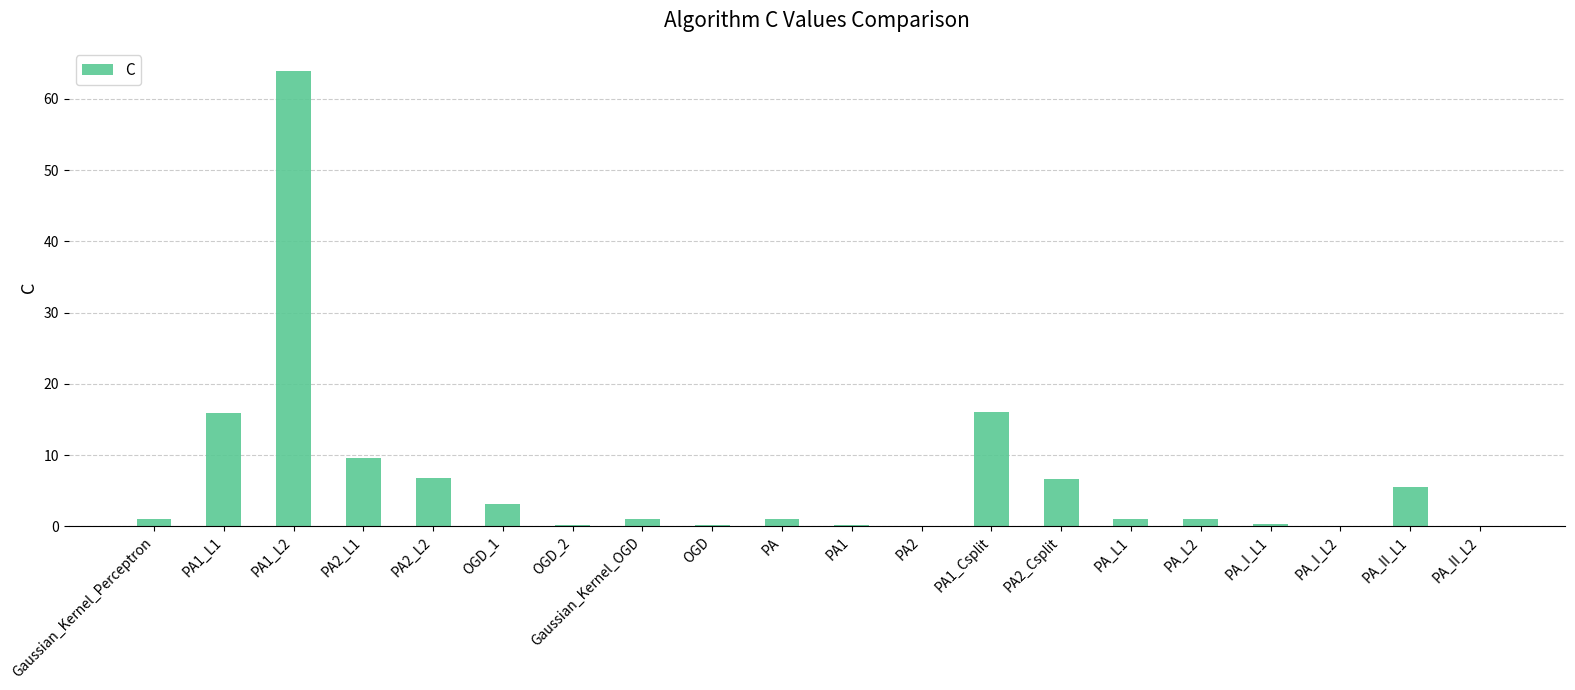

Is it true that the value at PA_II_L1 is 1.3?

False